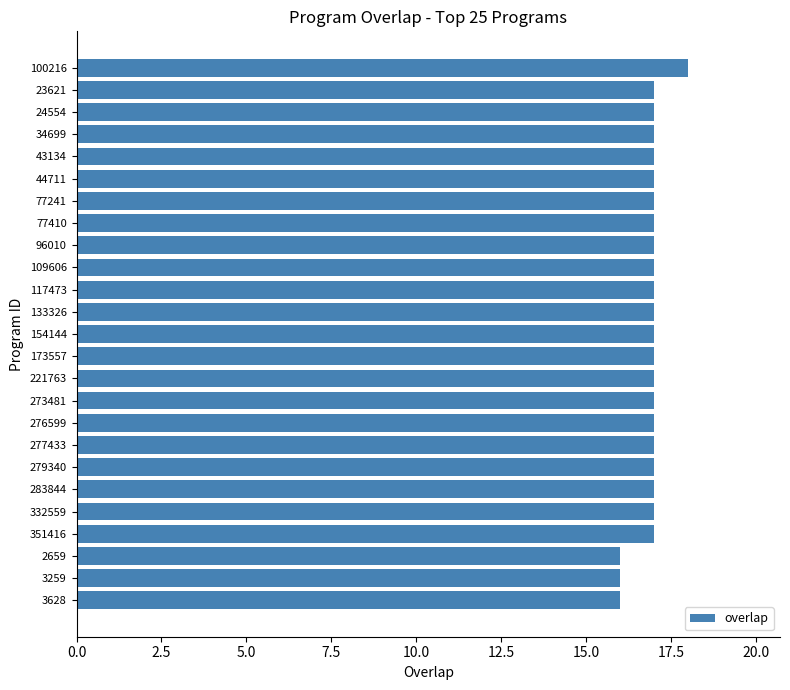

What is the label of the 23rd bar from the bottom?

24554